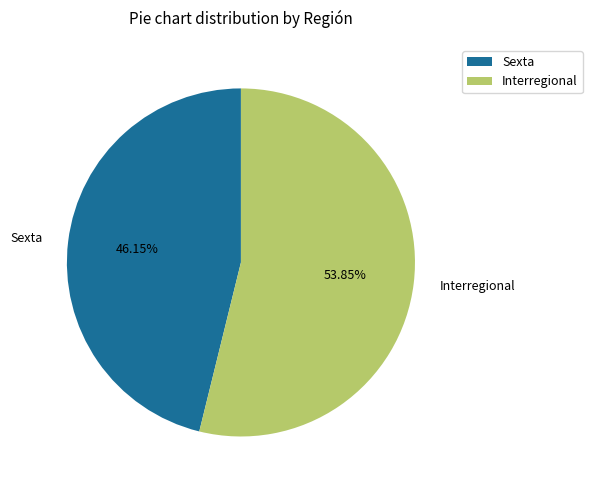

Does any single category account for the majority?

Yes